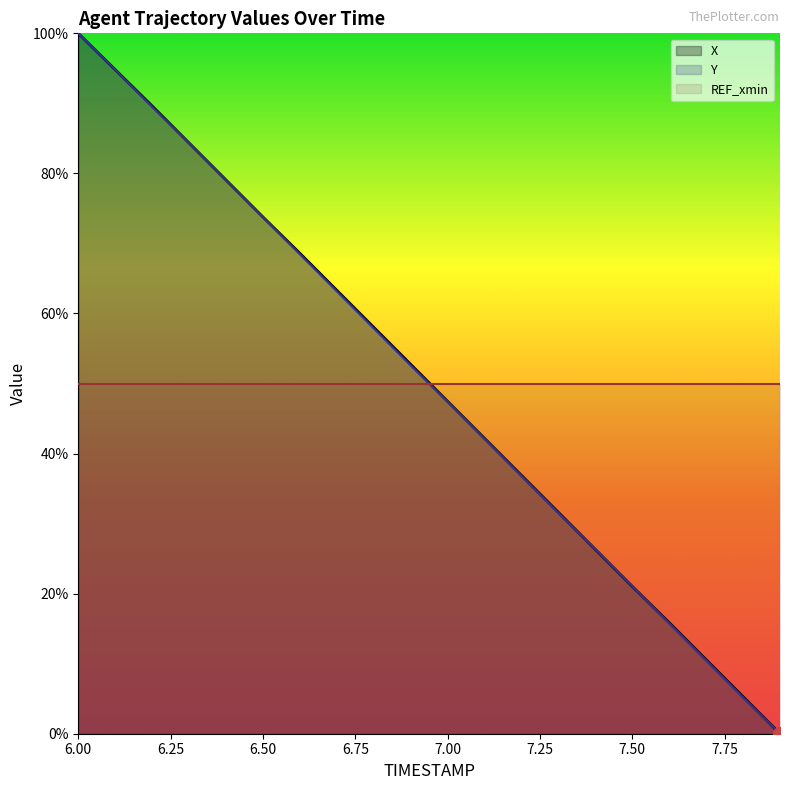

List the series in order of their overall mean, highest first.

X, Y, REF_xmin